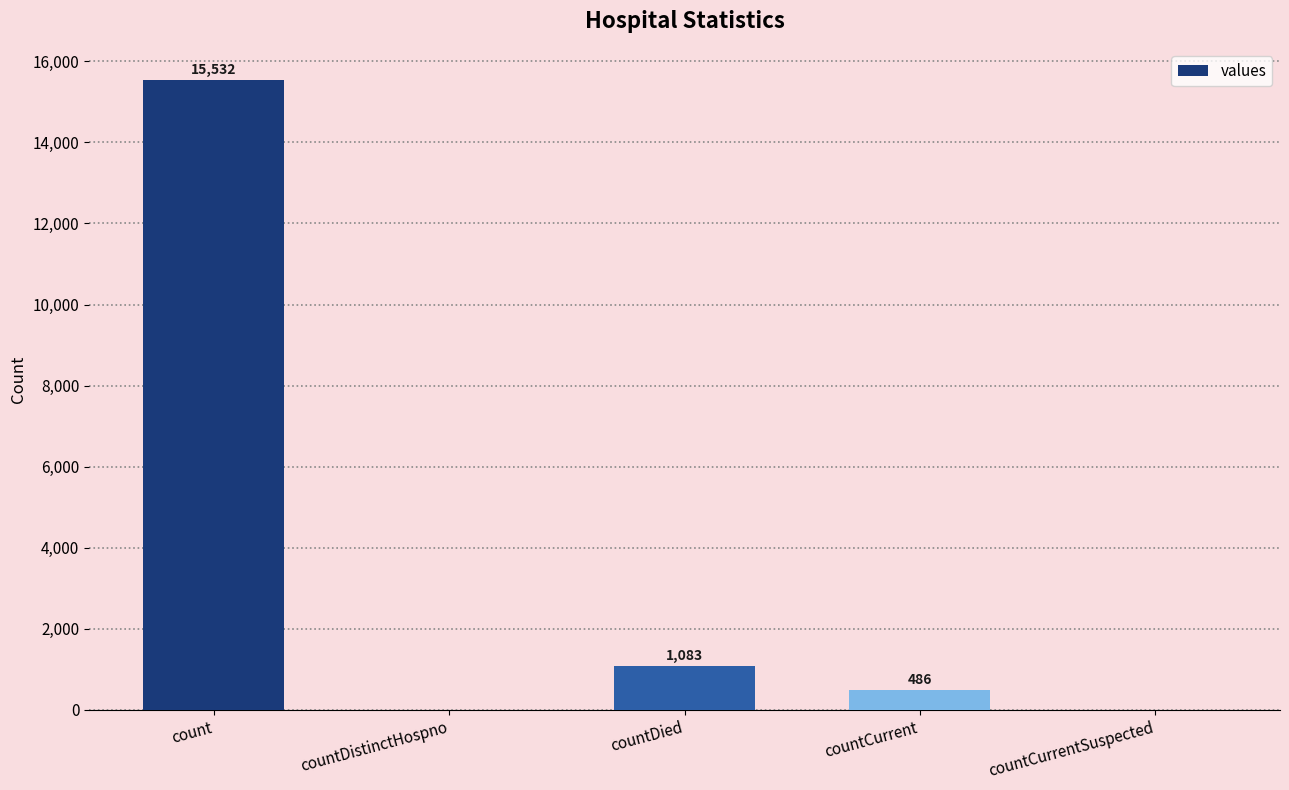

At which label does the data first exceed 486?

count